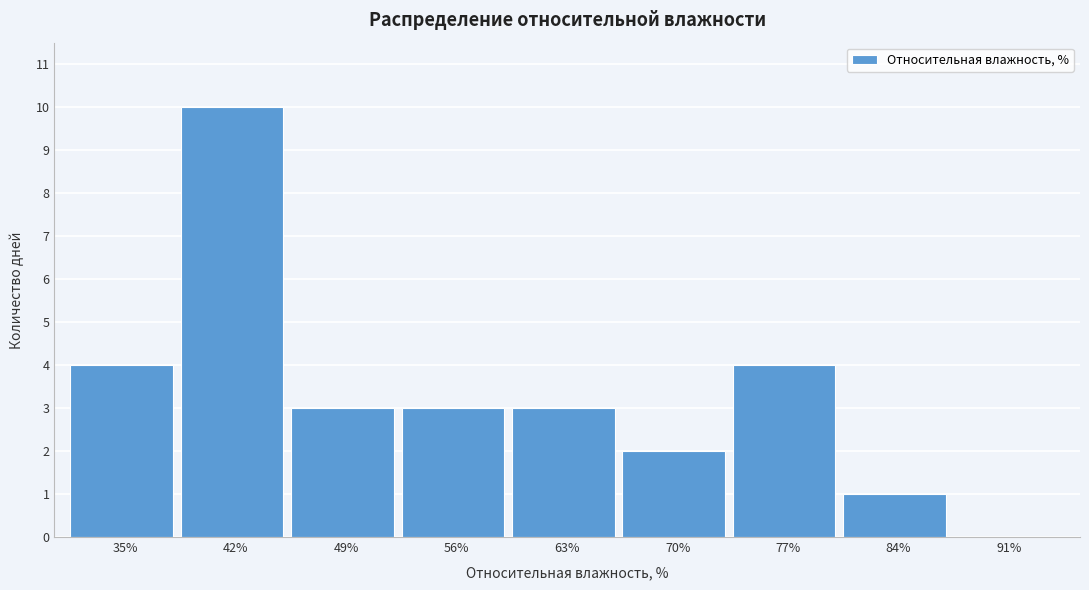

Reading left to right, transcribe all the data shown in this chart.

35%=4	42%=10	49%=3	56%=3	63%=3	70%=2	77%=4	84%=1	91%=0